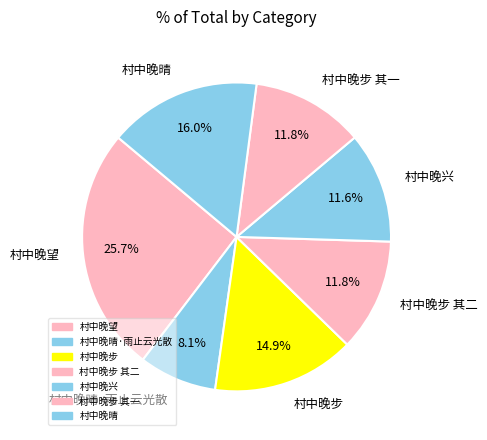

What is the smallest slice in the pie chart?

村中晚晴·雨止云光散